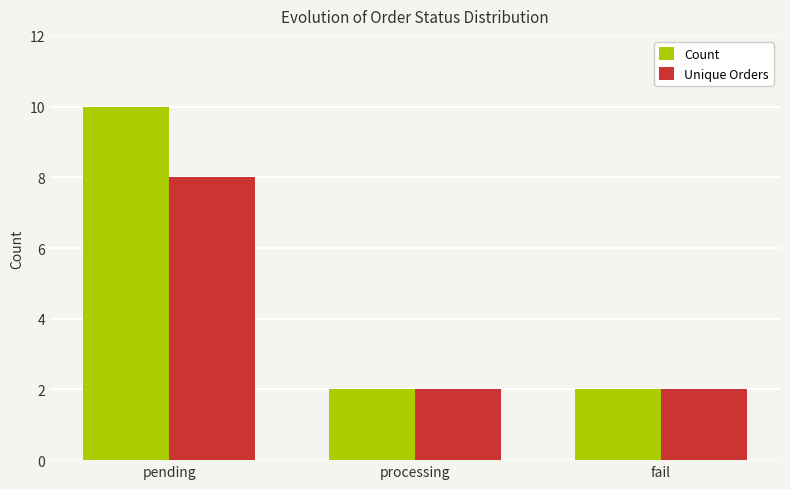

What is the value of the Count bar at the 3rd from the left?

2